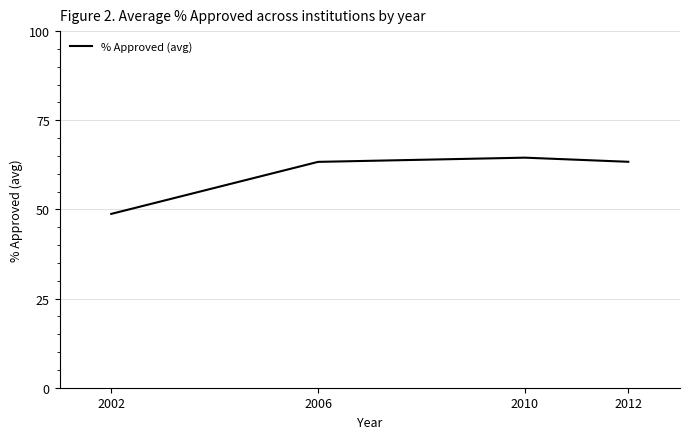

Count the number of data series in this chart.

1